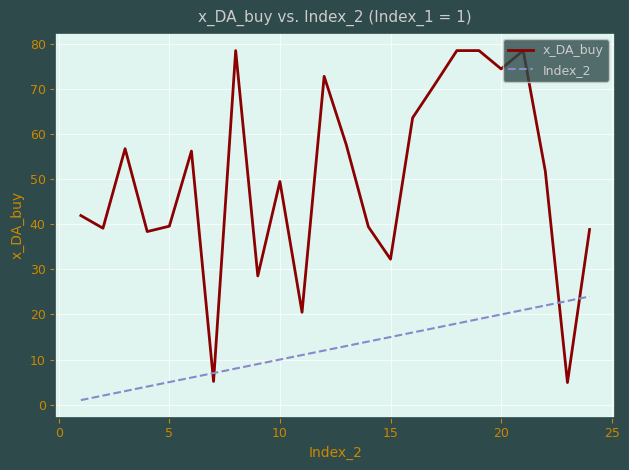

What is the average value of the Index_2 series?

12.5